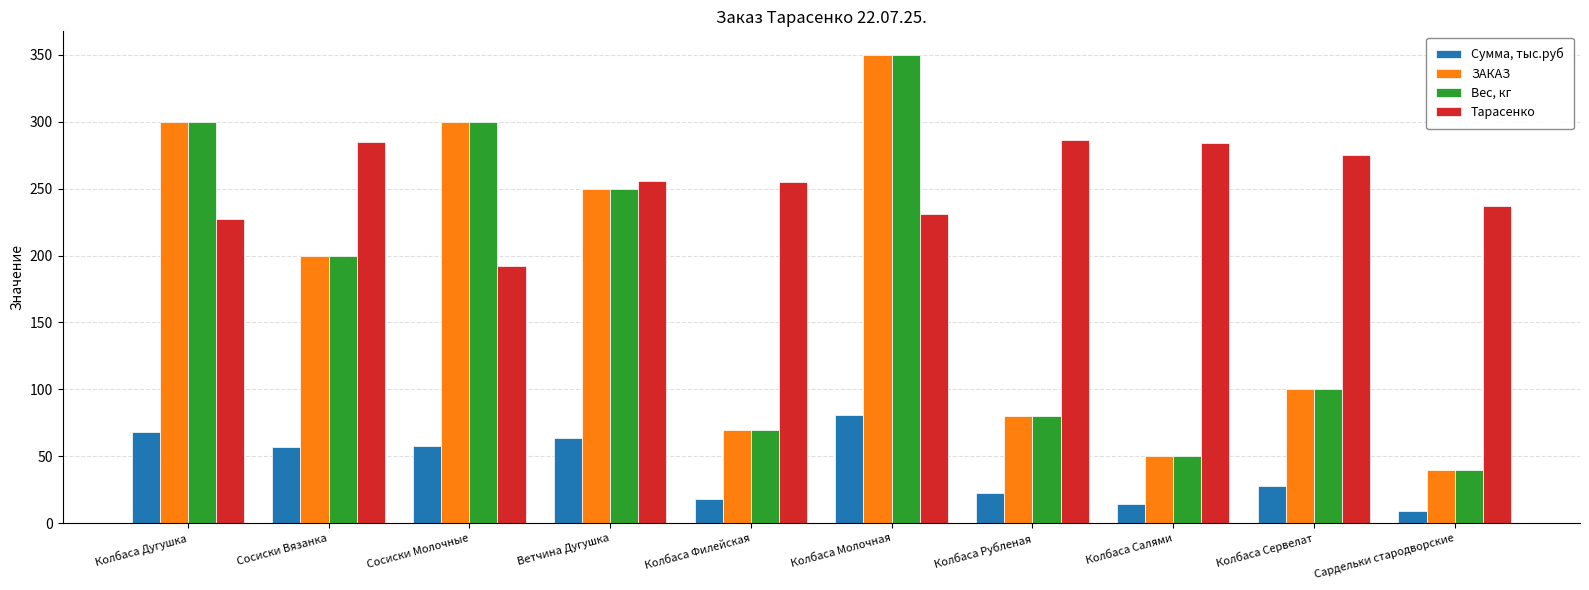

What are all the series names shown in the legend?

Сумма, тыс.руб, ЗАКАЗ, Вес, кг, Тарасенко